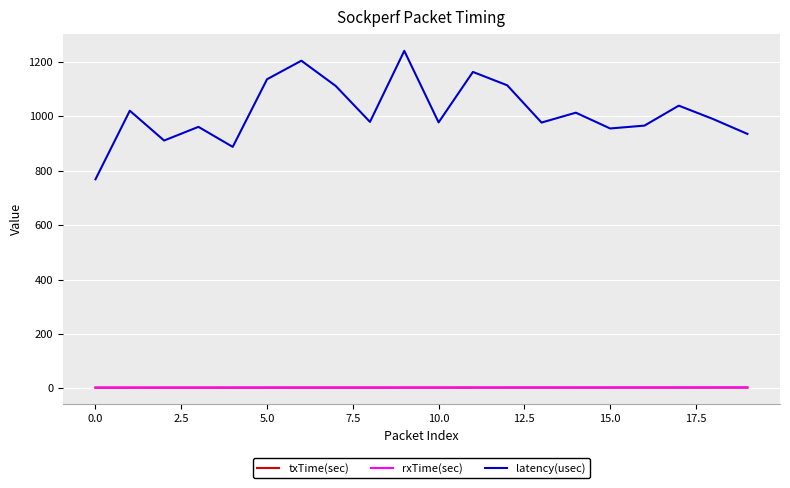

What is the minimum value for latency(usec)?

768.6